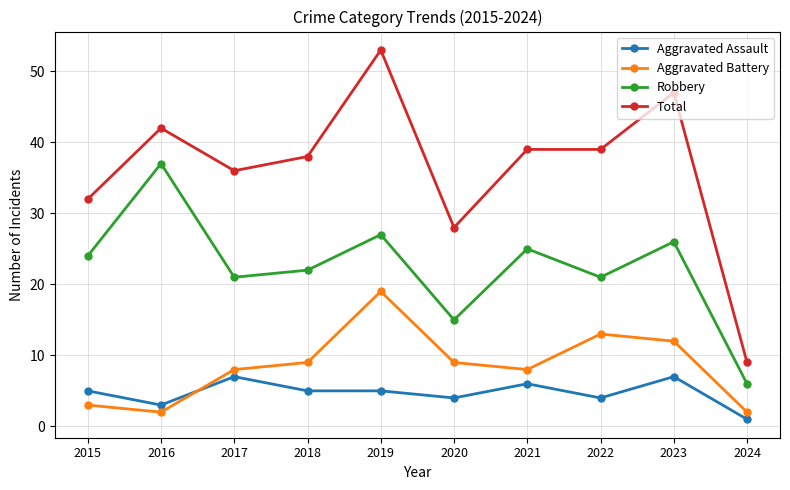

What is the spread (max minus min) of values at 2015?

29